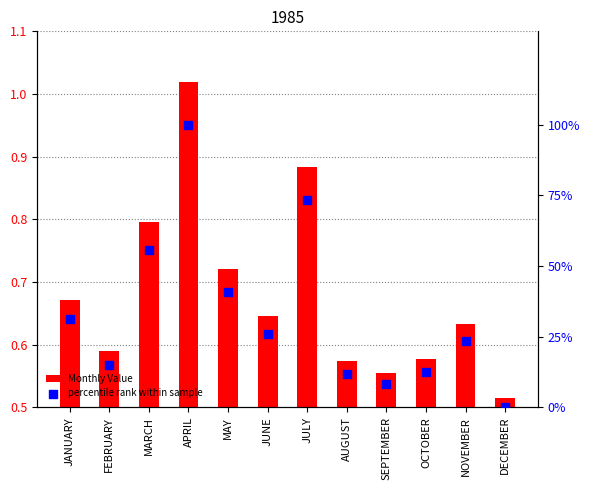

At how many categories does at least one series exceed 17?

7